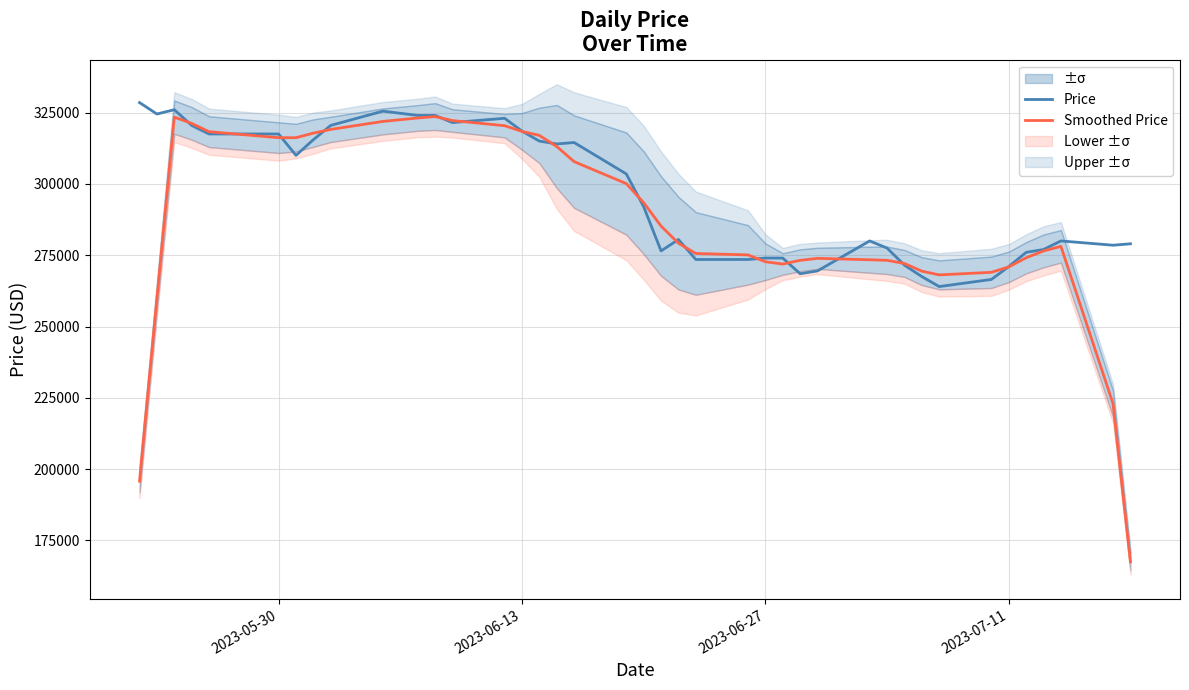

Reading left to right, transcribe all the data shown in this chart.

Price: 328500	324500	326000	320500	317500	317500	310000	315500	320500	325500	324000	324000	321500	323000	318500	315000	314000	314500	303500	292000	276500	280500	273500	273500	274000	274000	268500	269500	280000	277500	271500	267500	264000	266500	271000	276000	277000	280000	278500	279000
Smoothed Price: 195800	259900	323400	321200	318300	316200	316200	317800	319100	321900	323100	323600	322200	320400	318400	317000	313100	307800	300100	293400	285200	279200	275600	275100	272700	271900	273200	273900	273400	273200	272100	269400	268100	269000	270900	274100	276500	278100	222900	167500